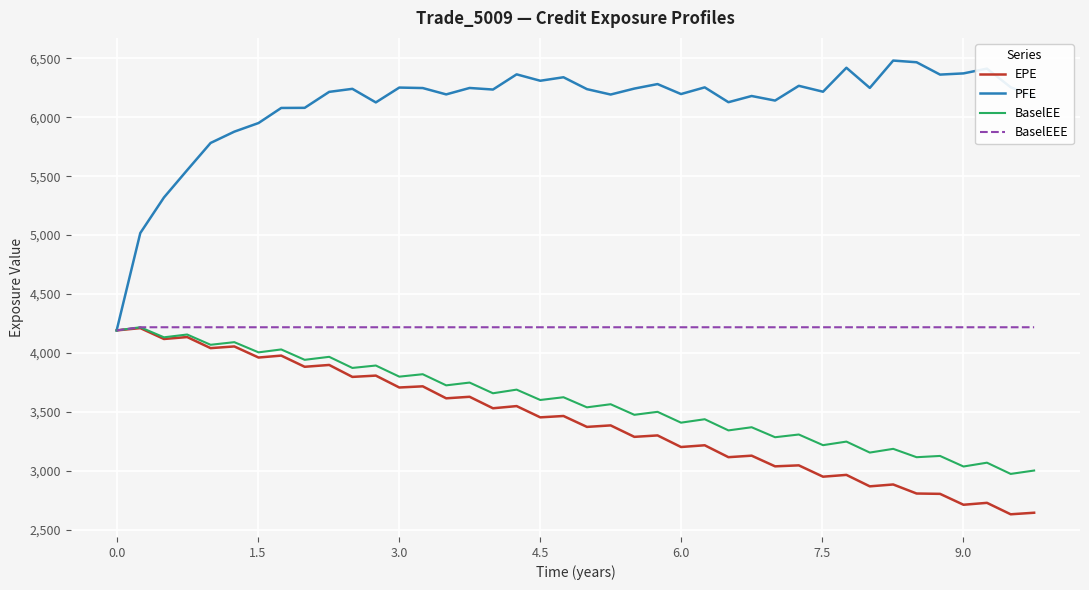

Does the chart display data point markers on the line(s)?

No